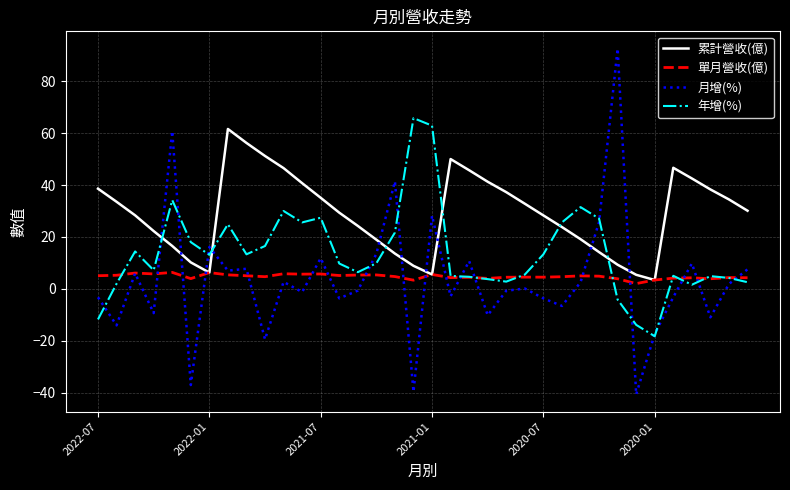

Which series has the largest total across all categories?

累計營收(億)